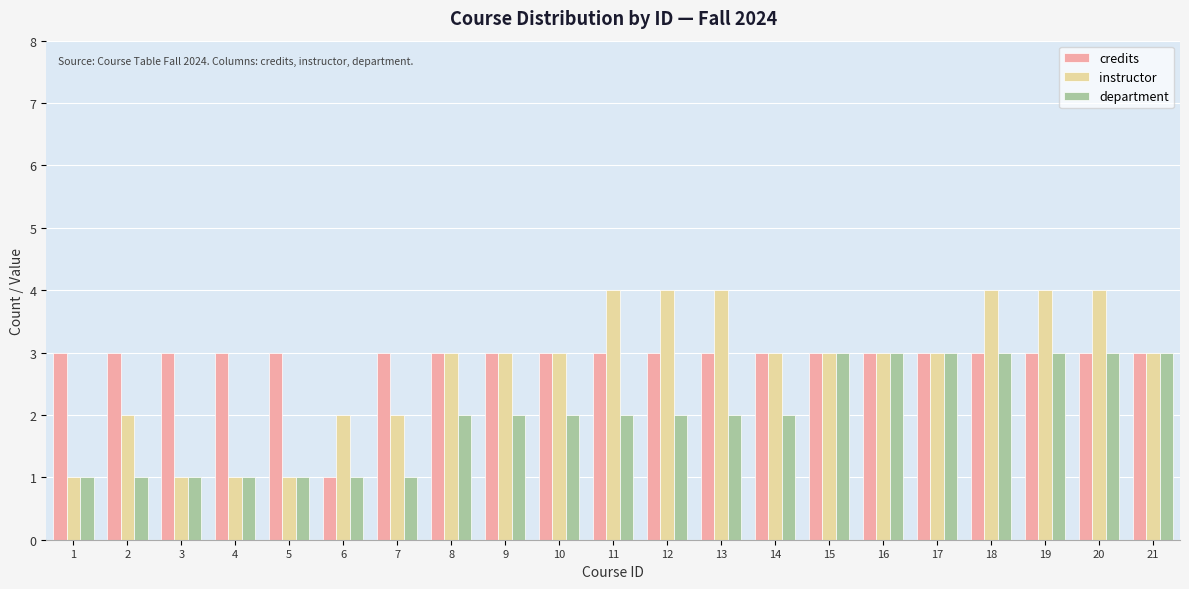

What is the maximum value for department?

3